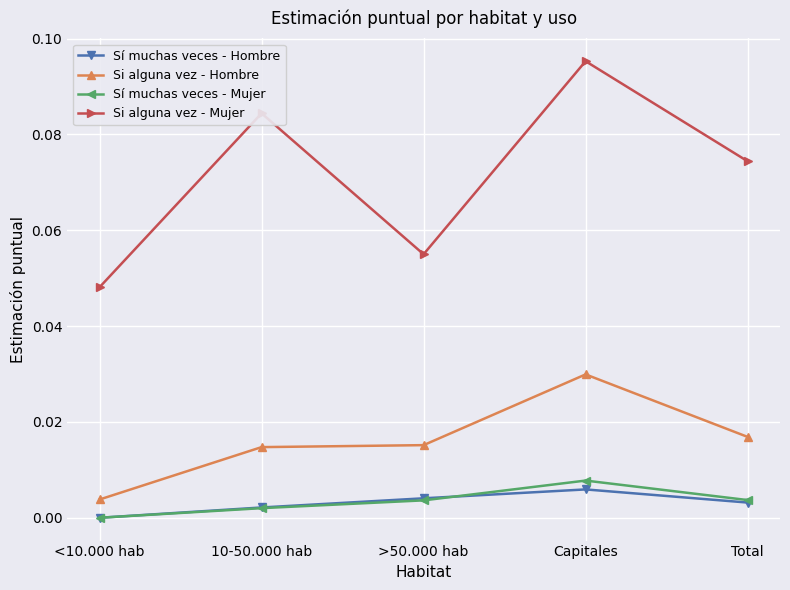

Which series changed the most between >50.000 hab and Total?

Si alguna vez - Mujer